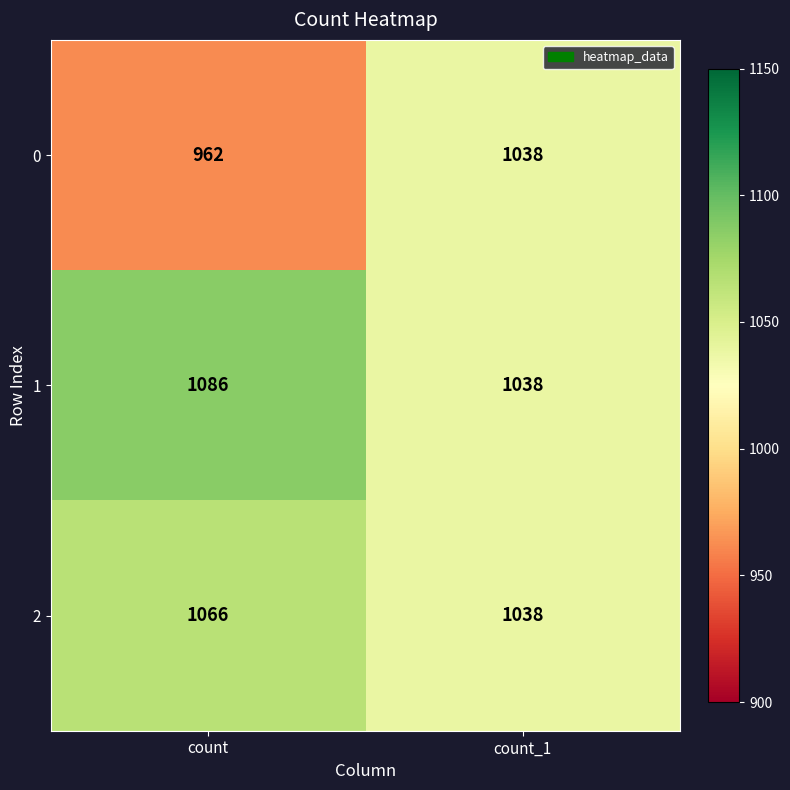

What is the maximum value shown in the chart?

1086